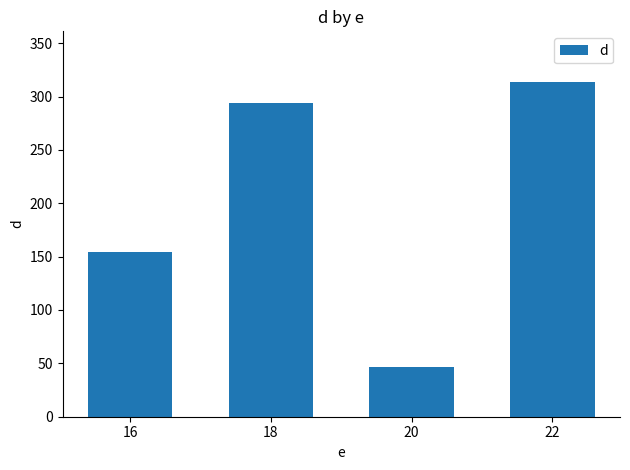

Rank the categories by value from highest to lowest.

22, 18, 16, 20